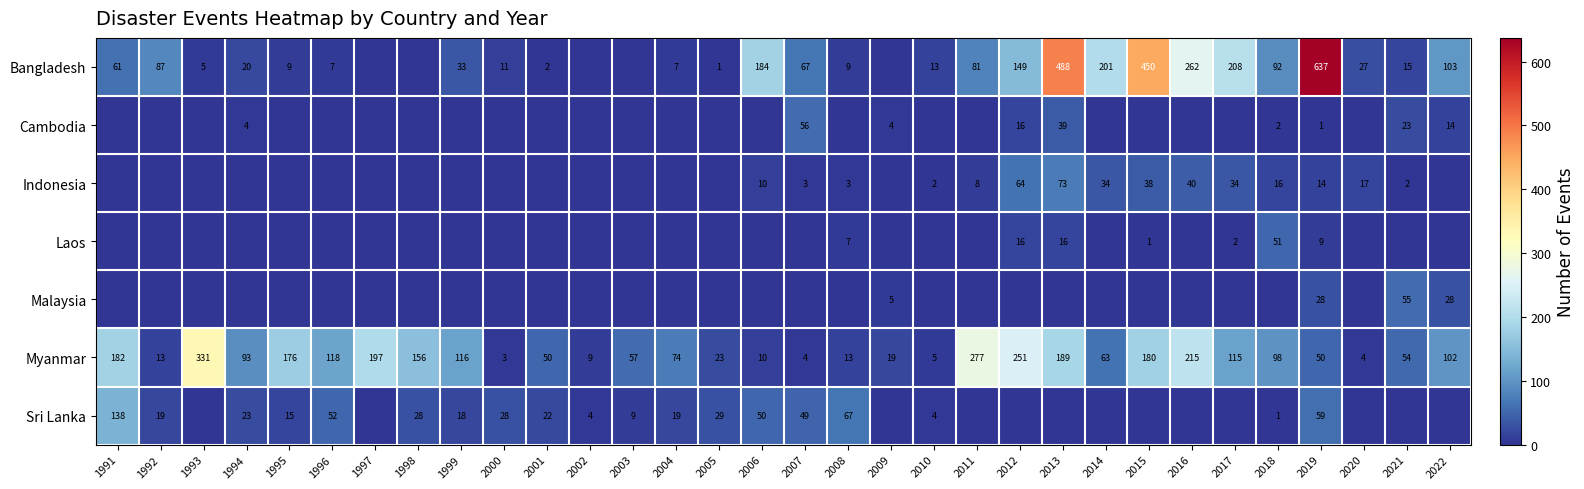

True or false: Sri Lanka has a value of 4 at 2010.

True